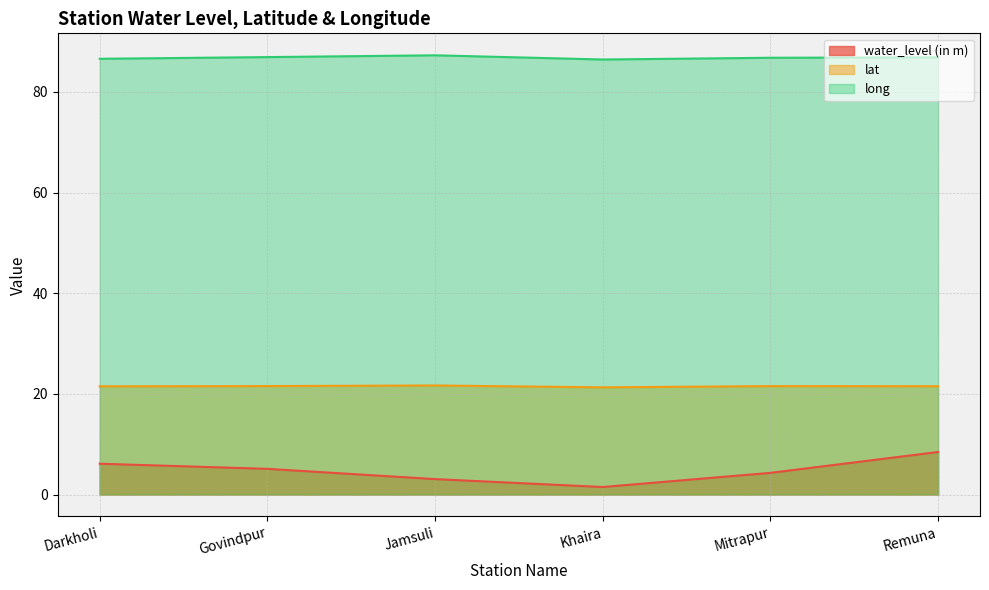

True or false: water_level (in m) has more than 2 points higher than both neighbors.

False